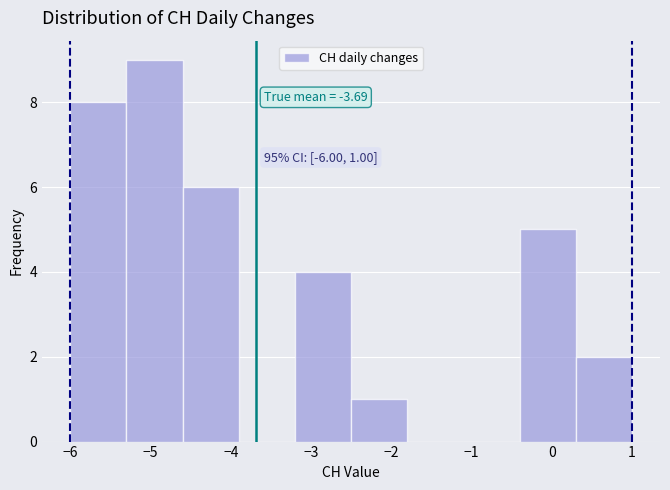

Which range on the x-axis has the tallest bar?

-5.3 to -4.6